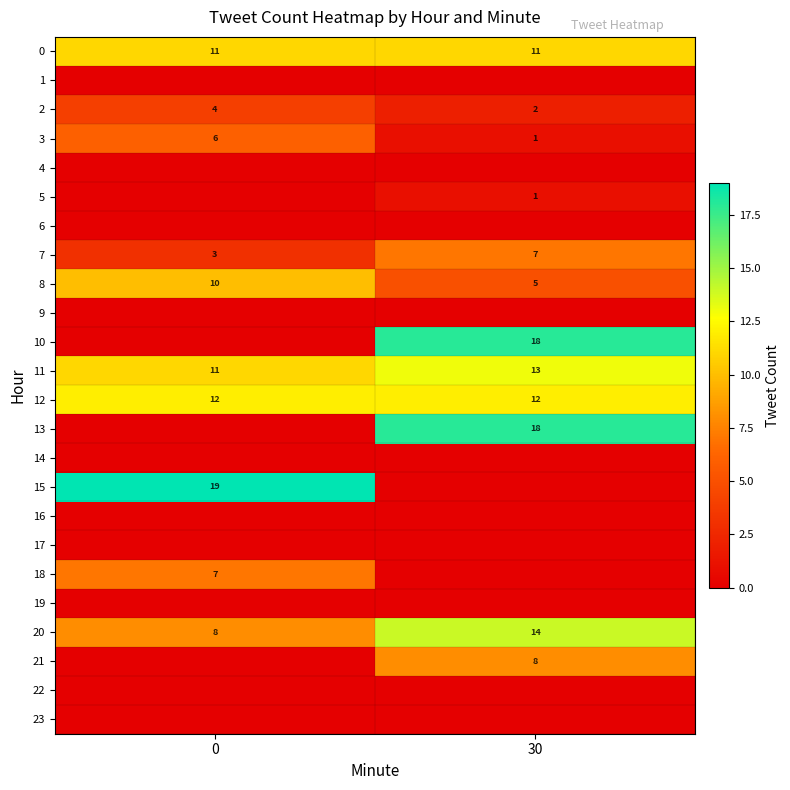

What is the spread (max minus min) of values at 30?

18